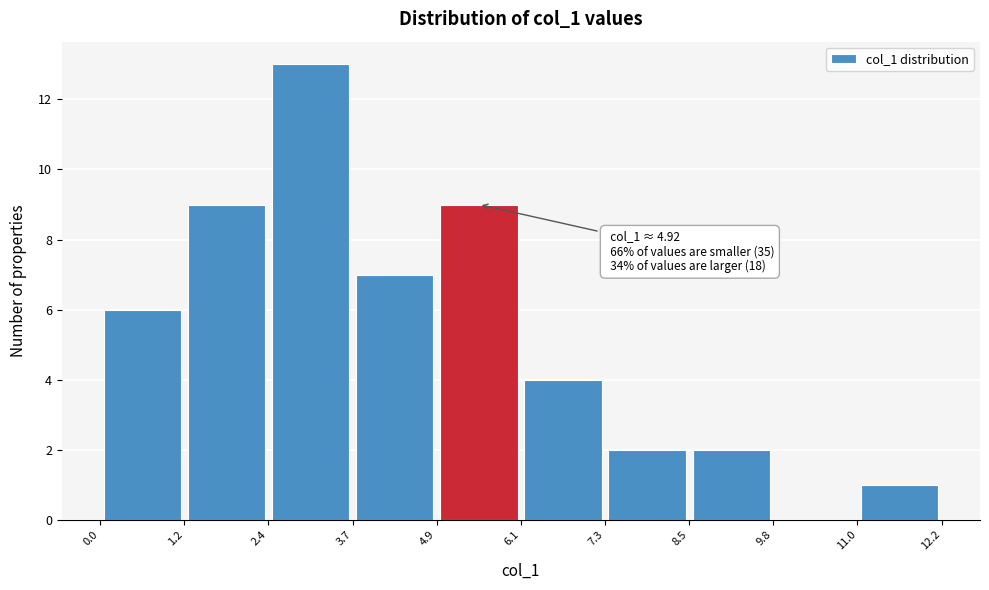

Over which range of the x-axis is the bar tallest?

2.4 to 3.7